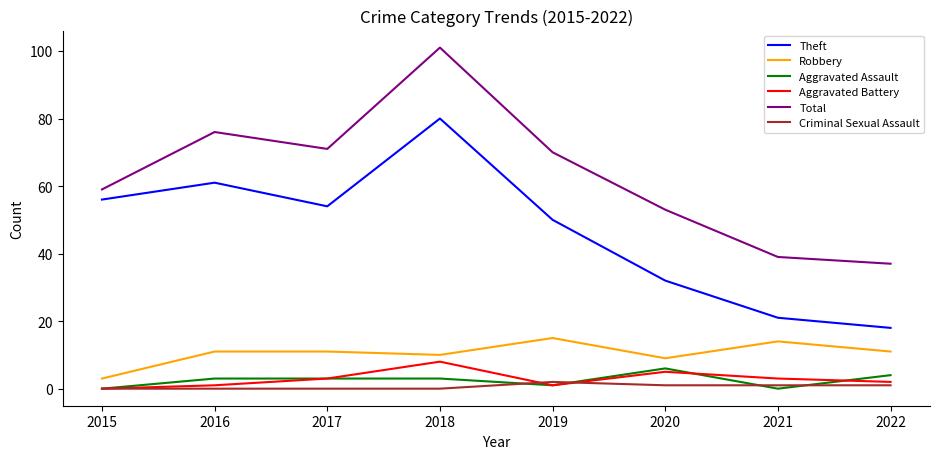

True or false: Total and Criminal Sexual Assault intersect in this chart.

False